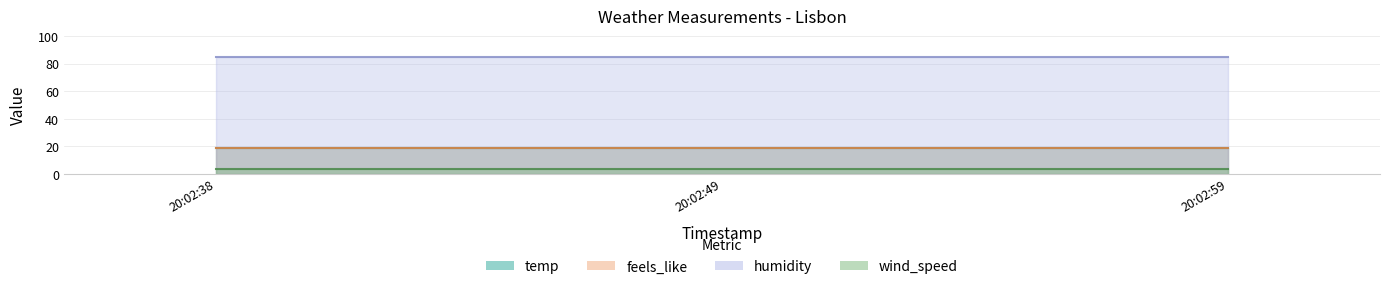

Reading right to left, list all the values displayed in this chart.

temp: 20:02:59=18.4	20:02:49=18.4	20:02:38=18.4
feels_like: 20:02:59=18.5	20:02:49=18.5	20:02:38=18.5
humidity: 20:02:59=85.0	20:02:49=85.0	20:02:38=85.0
wind_speed: 20:02:59=3.1	20:02:49=3.1	20:02:38=3.1